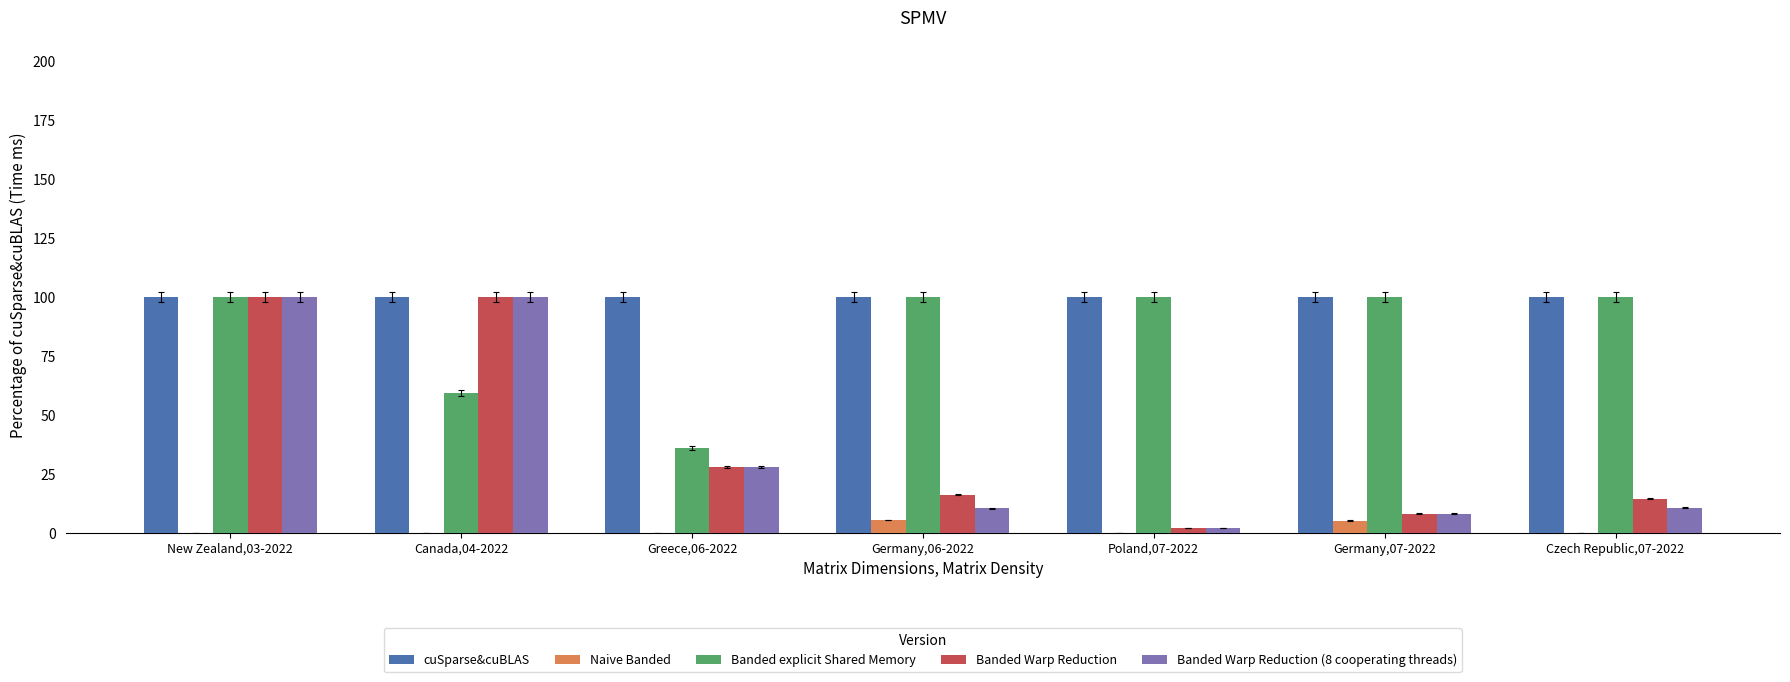

What is the total value across all series at Poland,07-2022?

204.3